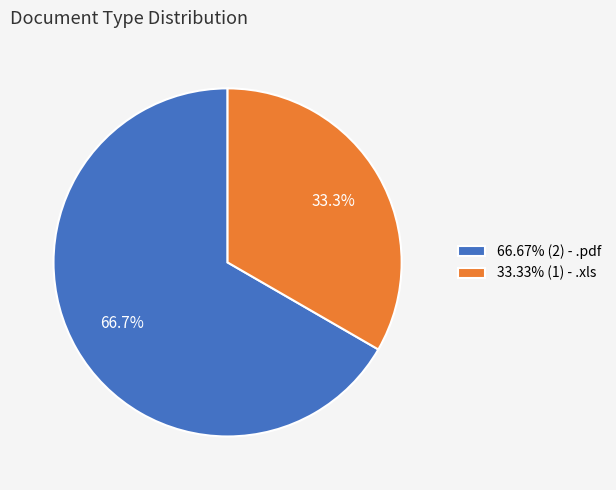

What is the ratio of the value at 66.67% (2) - .pdf to the value at 33.33% (1) - .xls?

2.0